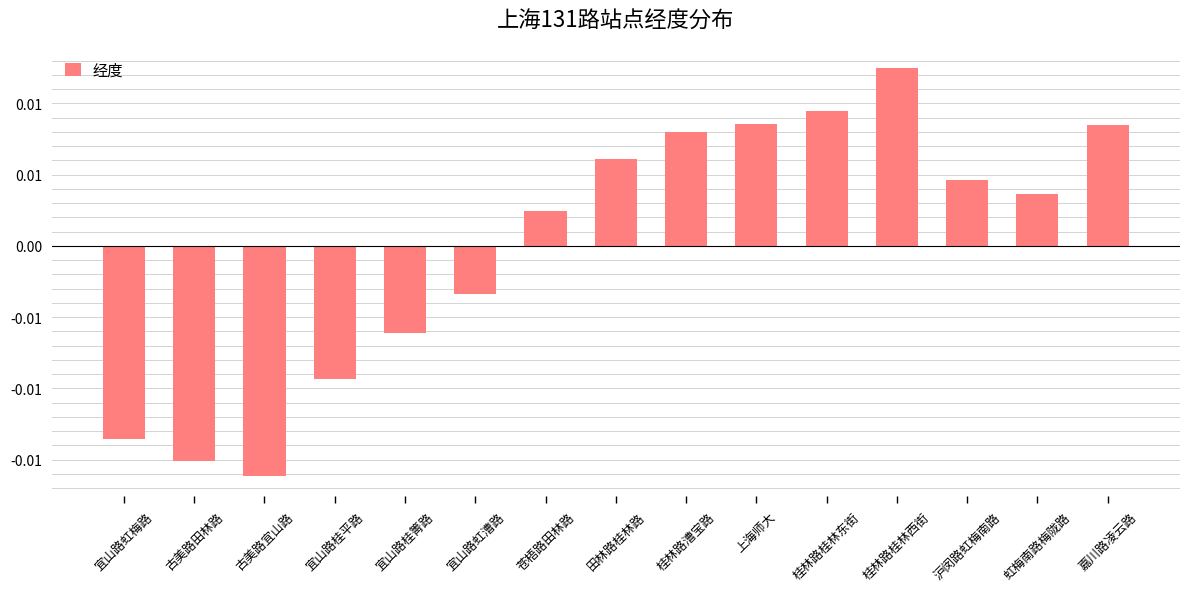

Are the bars horizontal?

No